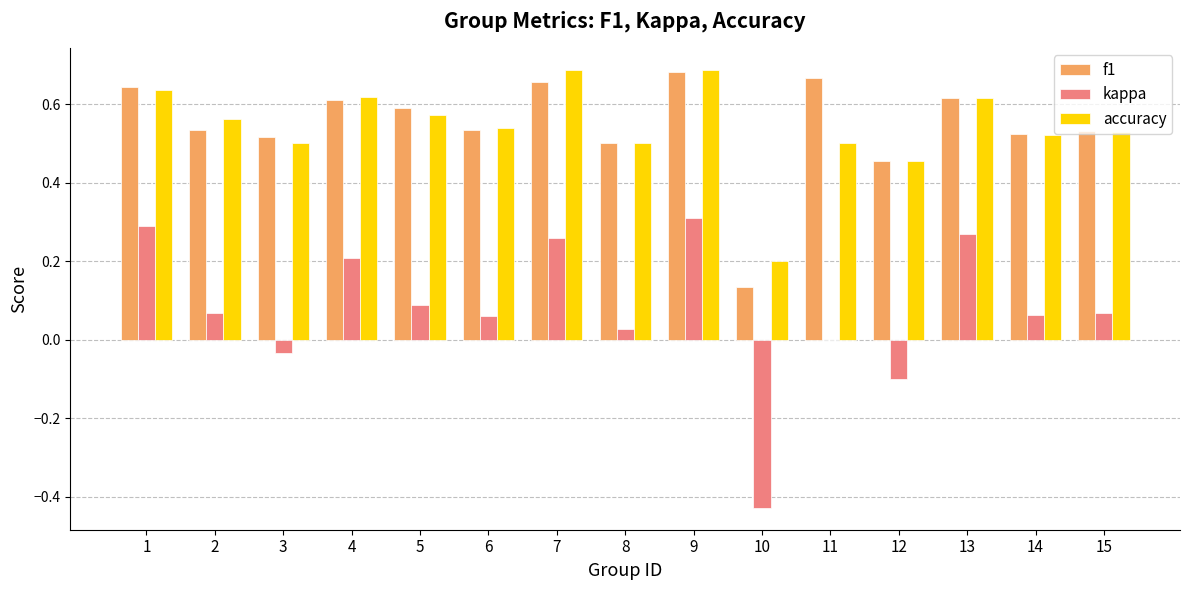

Count the number of data series in this chart.

3